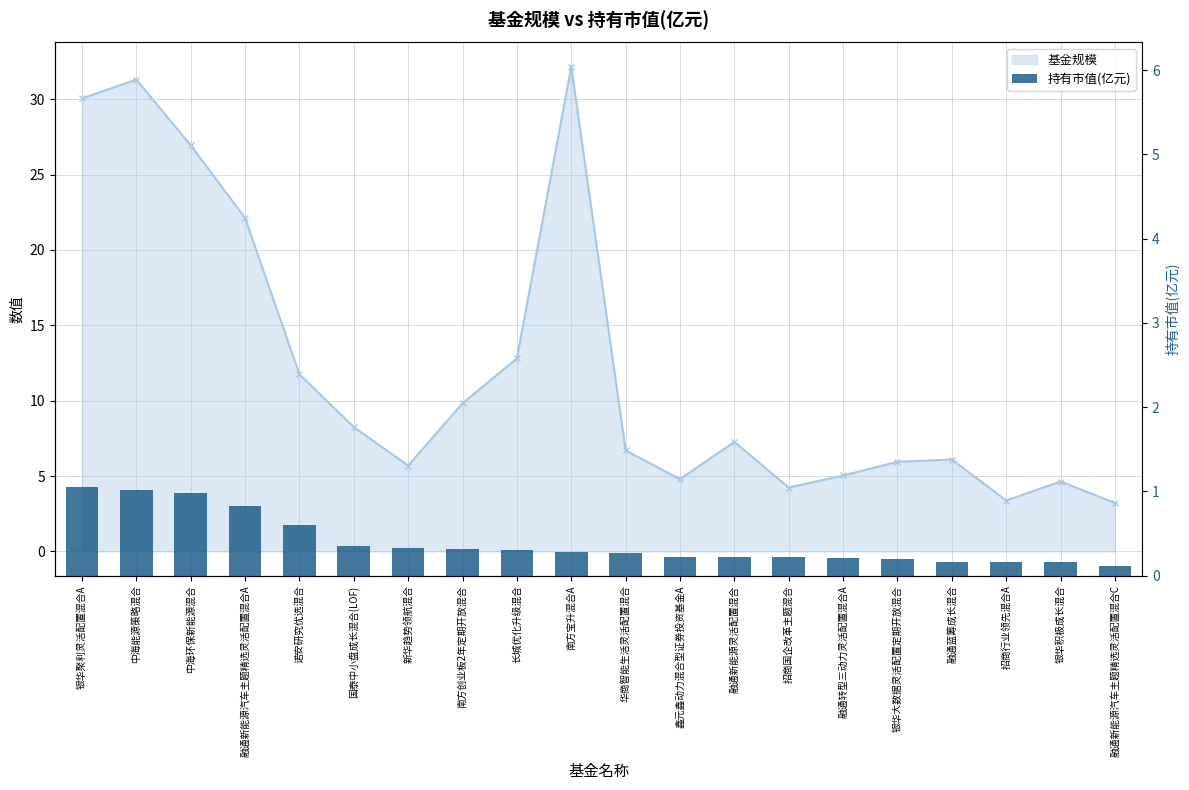

What is the minimum value shown in the chart?

0.1